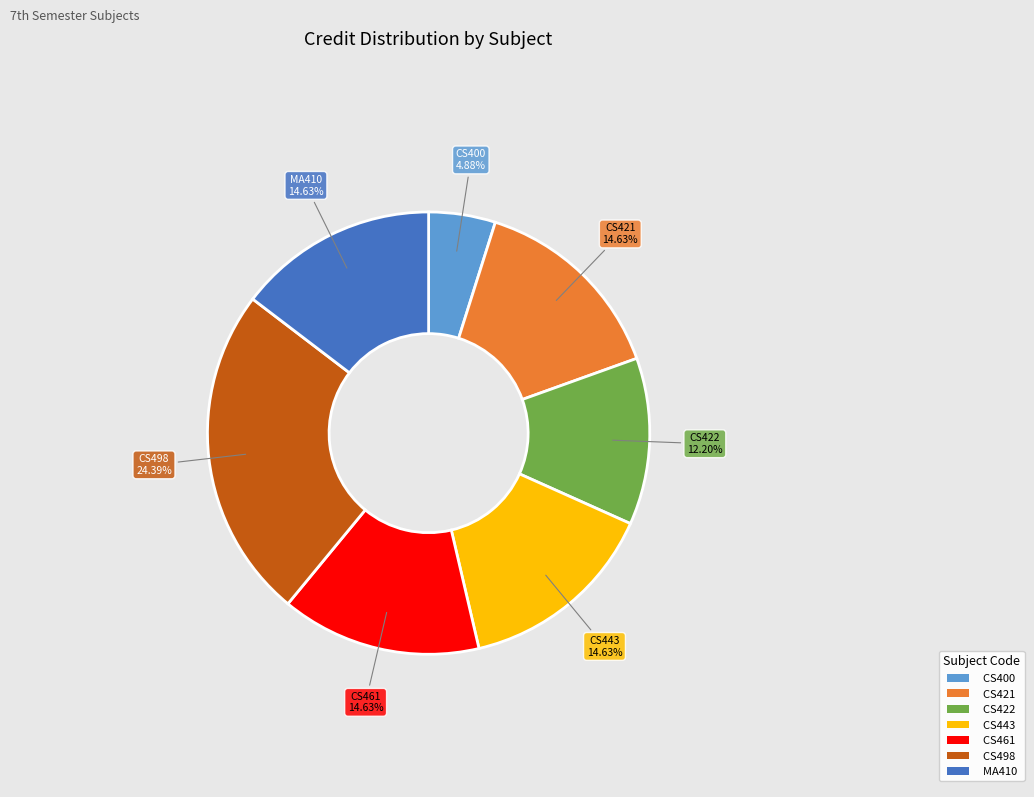

How many segments does this pie chart have?

7